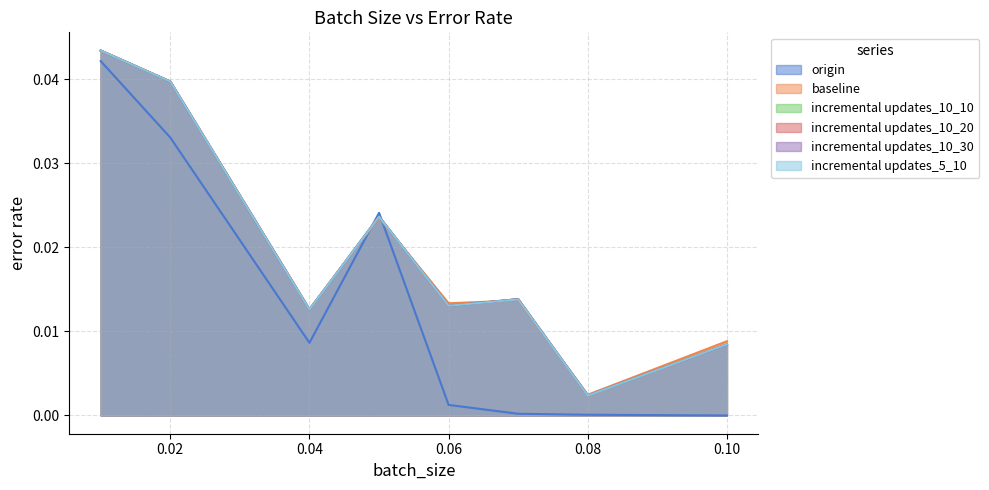

What position from the left is 0.08?

7